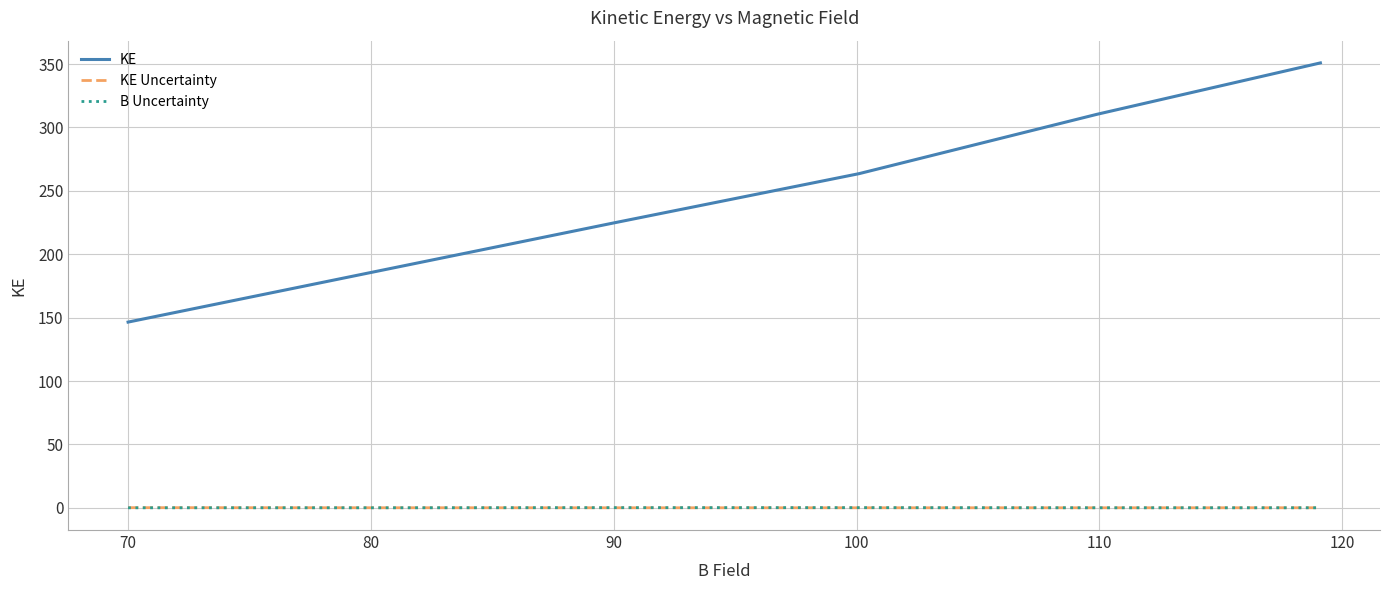

True or false: KE and KE Uncertainty cross at least once.

False